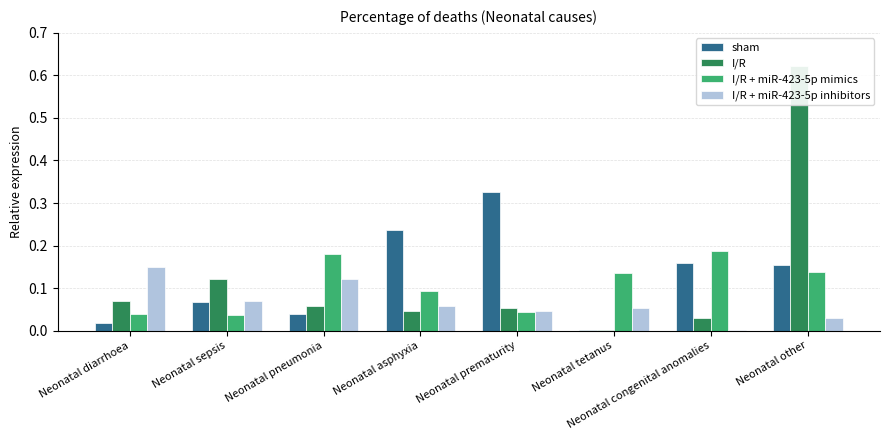

Which series has the widest spread of values?

I/R